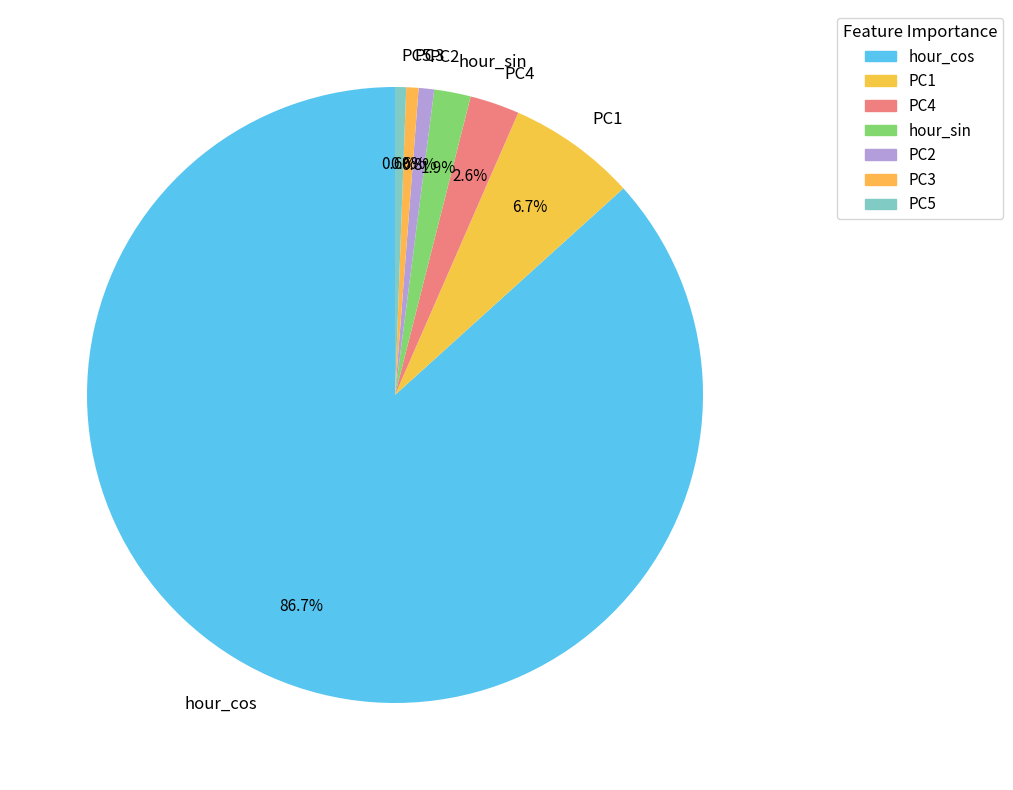

To the nearest percent, what percentage of the pie is PC5?

1%